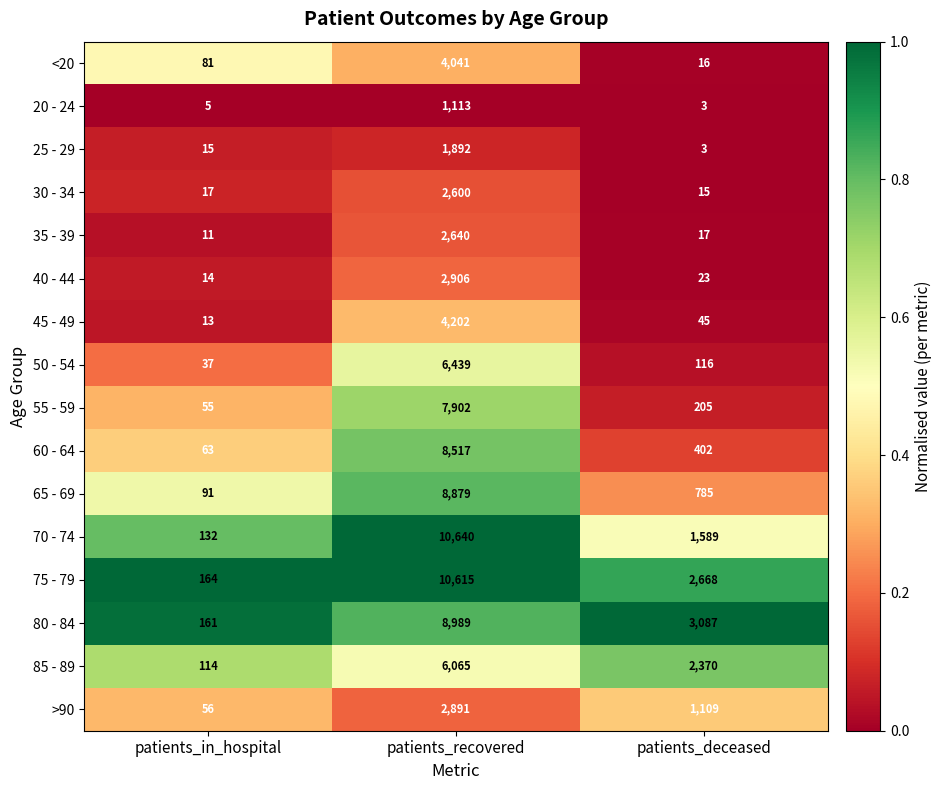

Is it true that 20 - 24 equals 4 at patients_deceased?

False